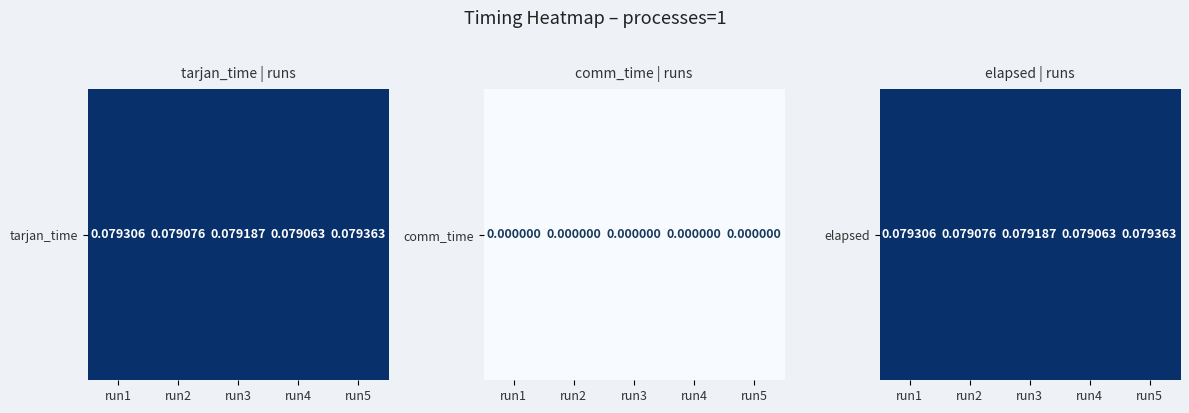

How many series are shown in this chart?

1